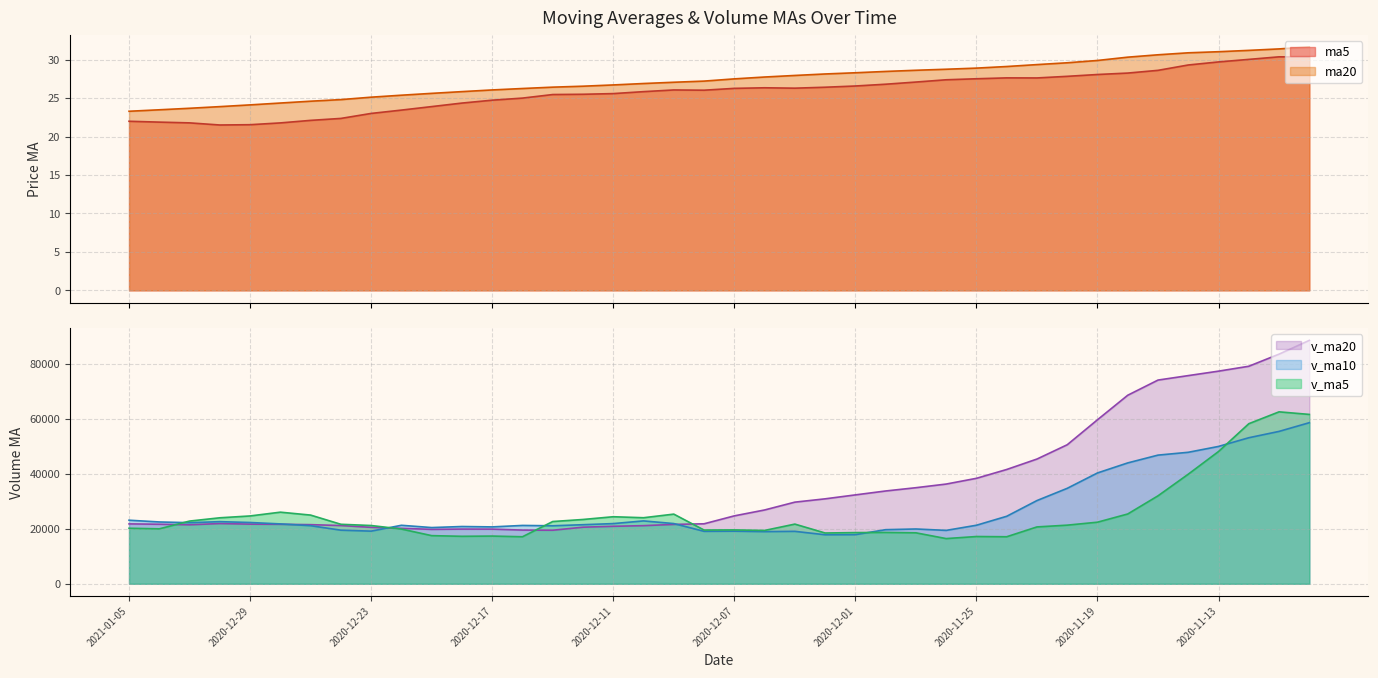

True or false: ma5 and v_ma20 cross at least once.

False